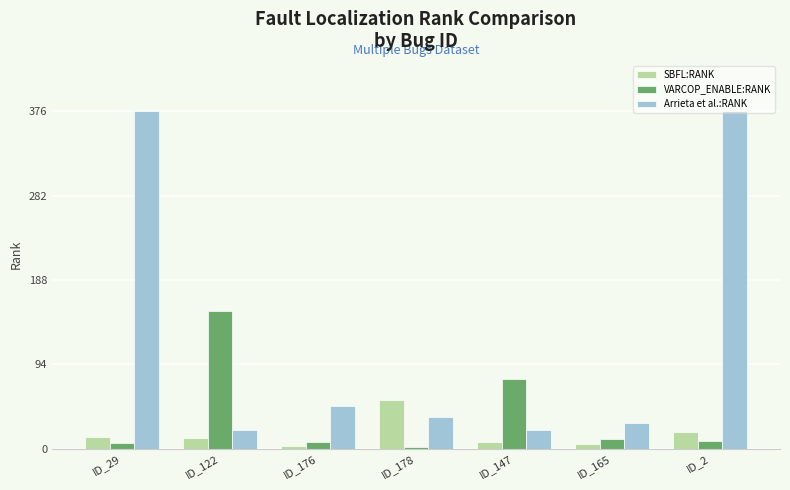

How many groups of bars are there?

7